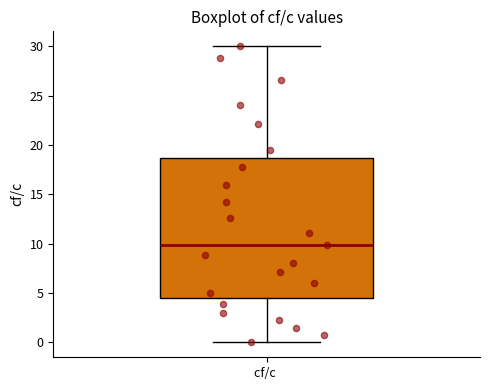

Read this box plot against the y-axis: the position of the median line, the range covered by the box, and the ends of both whiskers. The values are not printed on the chart, so give them approximately, as read against the axis.

median 10.0, box 4.5 to 18.5, whiskers 0.0 to 30.0